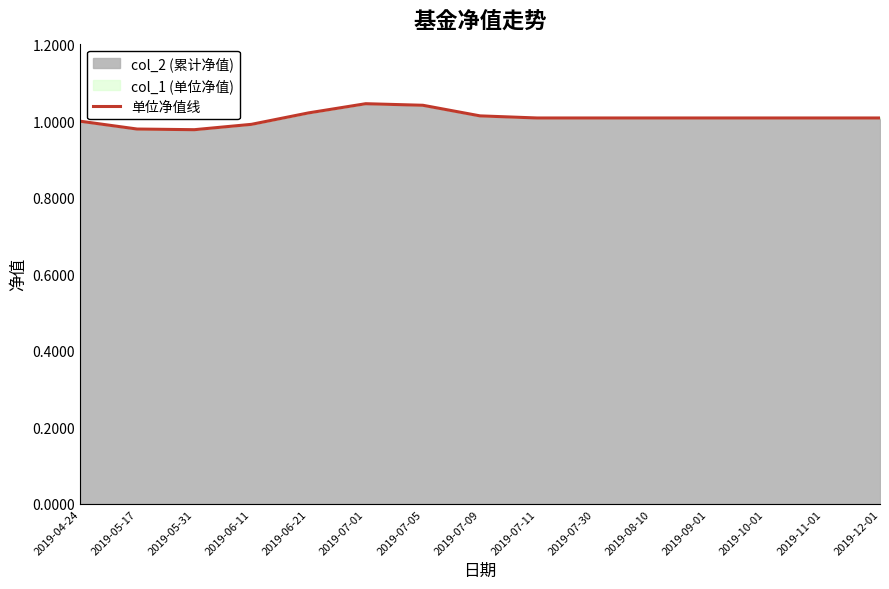

What is the minimum value shown in the chart?

1.0